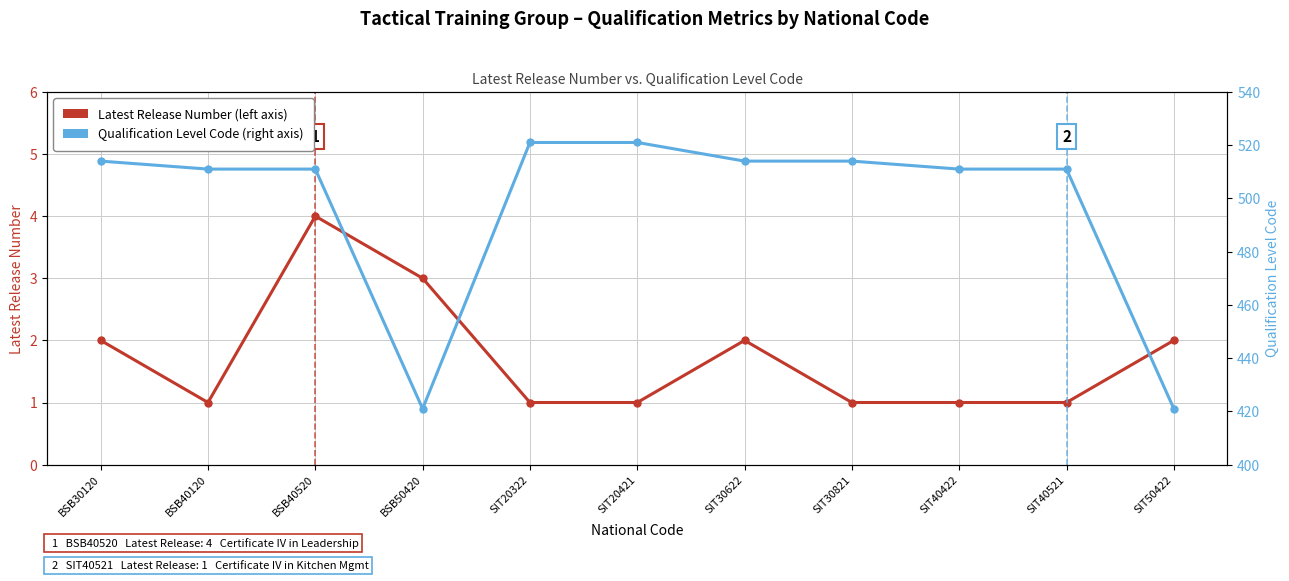

True or false: Qualification Level Code has a value of 131 at SIT40422.

False